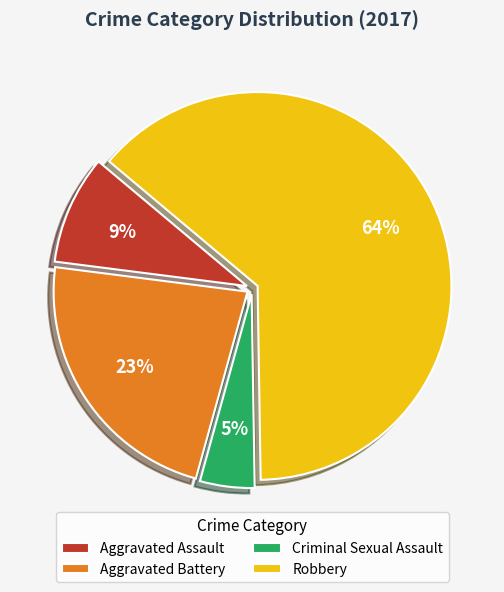

Is Robbery the majority of the pie?

Yes